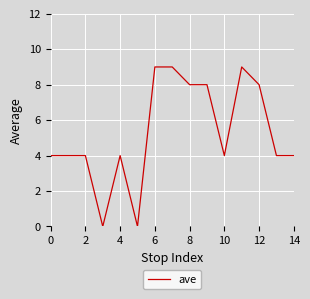

Reading left to right, transcribe all the data shown in this chart.

4	4	4	0	4	0	9	9	8	8	4	9	8	4	4